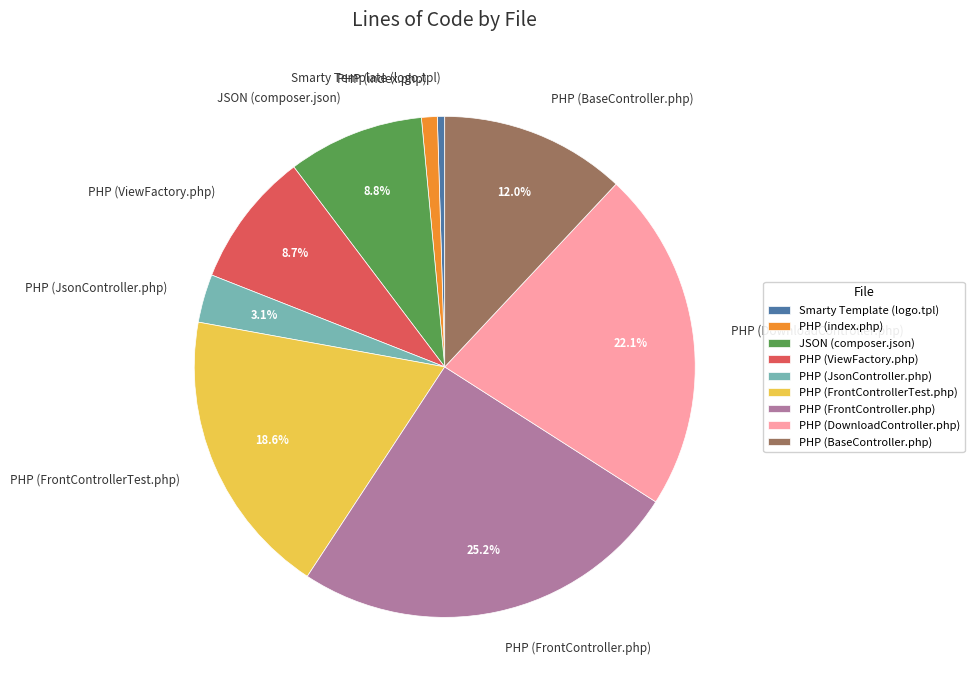

Between PHP (JsonController.php) and JSON (composer.json), which is larger?

JSON (composer.json)